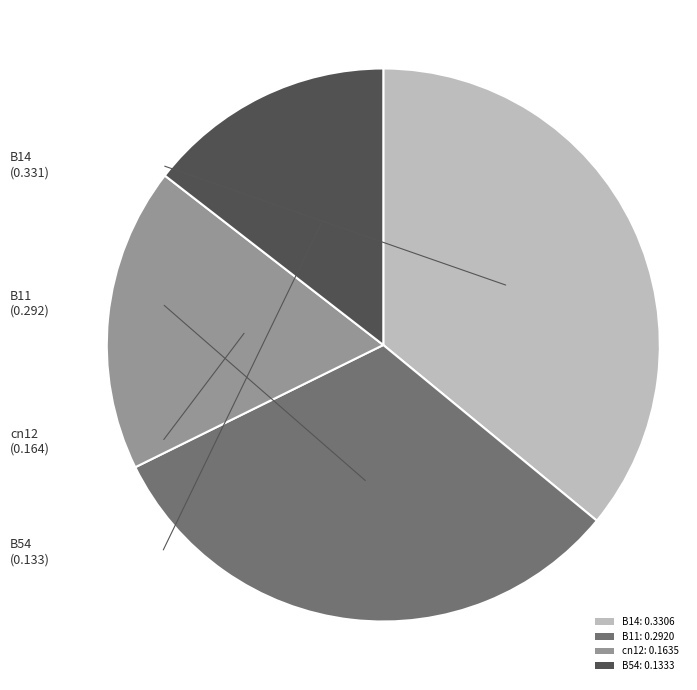

Which slice is the largest?

B14: 0.3306